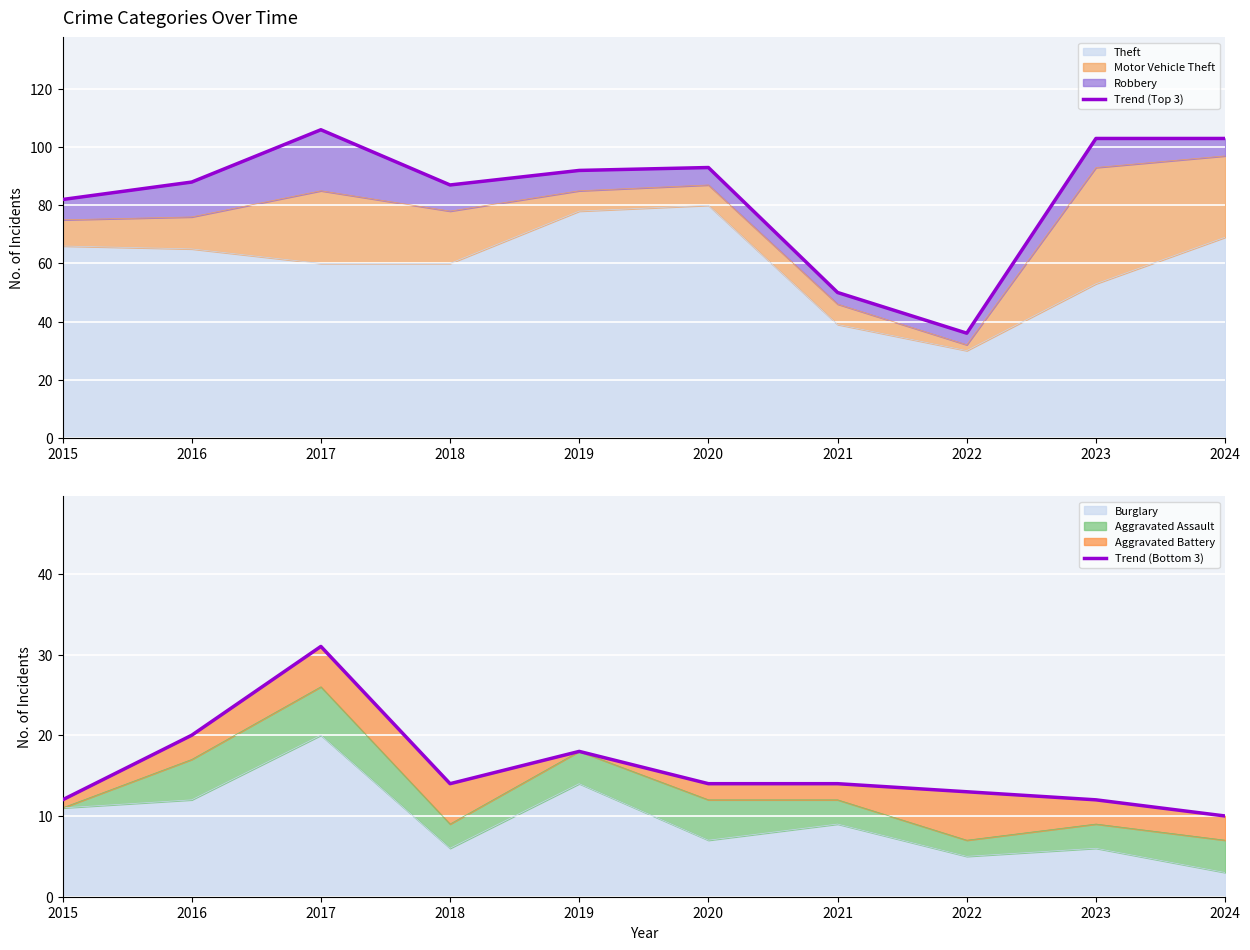

What is the difference between the maximum and second lowest values in the Trend (Bottom 3) series?

19